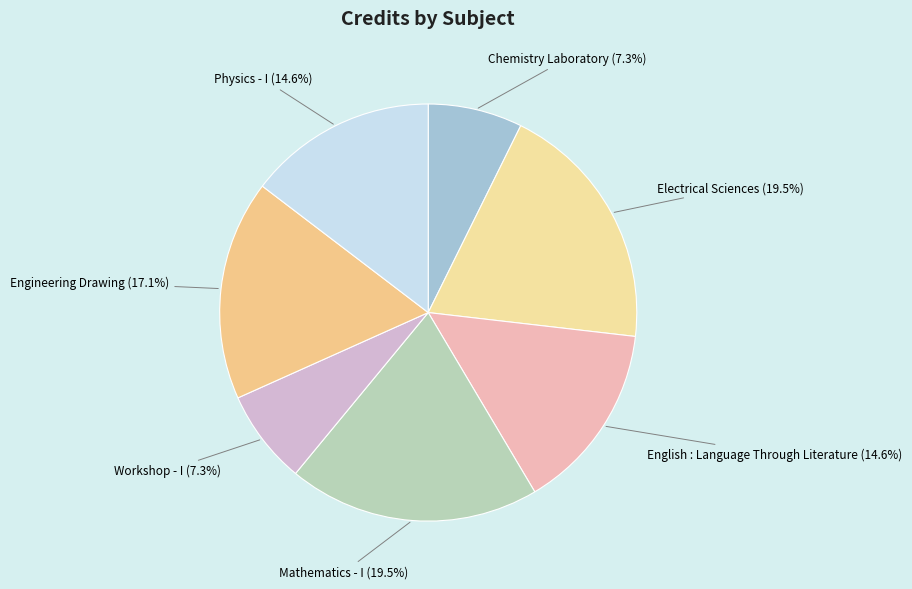

To the nearest percent, what is the combined percentage of Physics - I and English : Language Through Literature?

29%